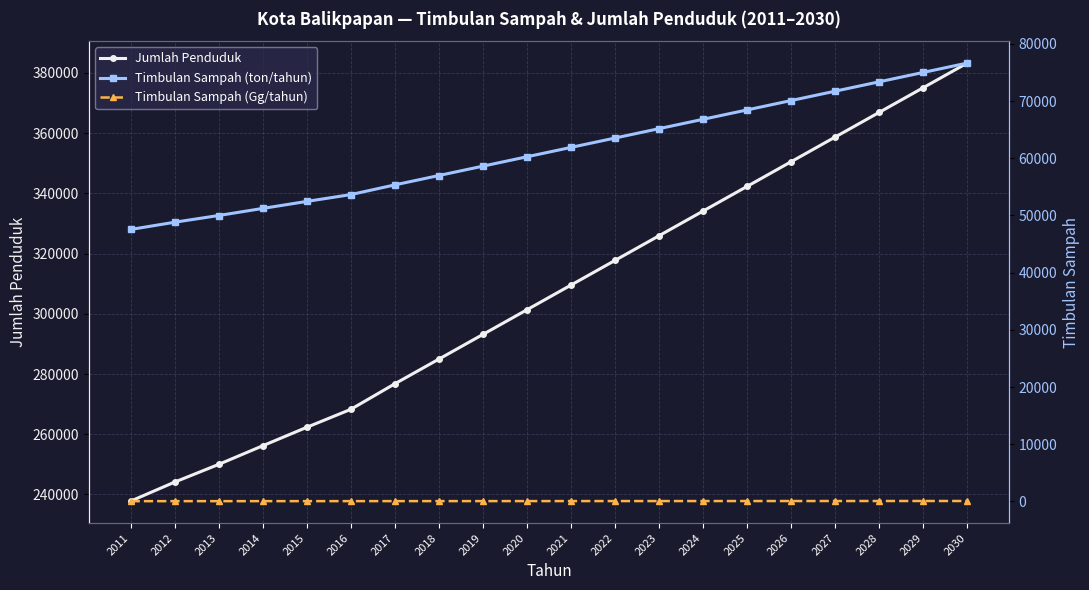

List the labels in order of Timbulan Sampah (ton/tahun) value, largest first.

2030, 2029, 2028, 2027, 2026, 2025, 2024, 2023, 2022, 2021, 2020, 2019, 2018, 2017, 2016, 2015, 2014, 2013, 2012, 2011